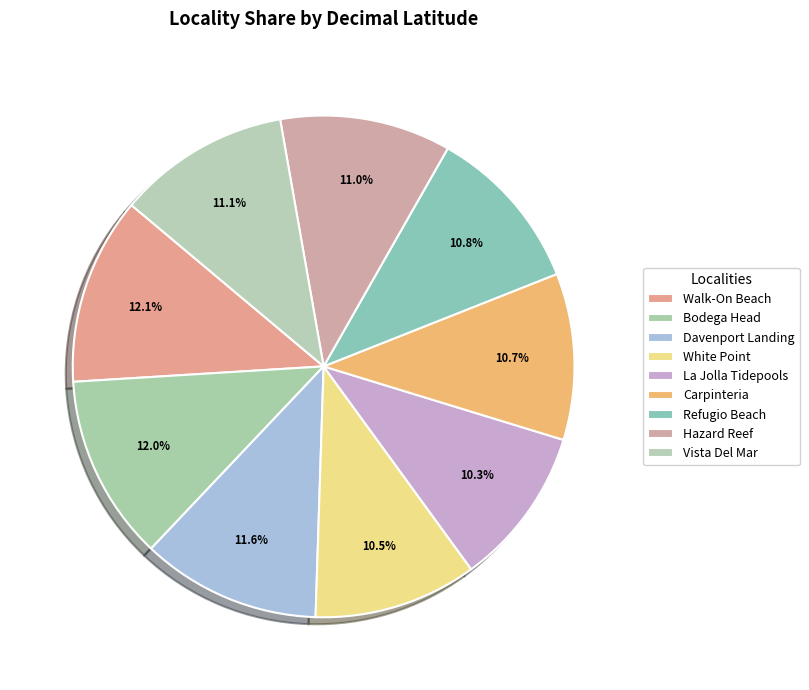

Rank the categories by value from highest to lowest.

Walk-On Beach, Bodega Head, Davenport Landing, Vista Del Mar, Hazard Reef, Refugio Beach, Carpinteria, White Point, La Jolla Tidepools